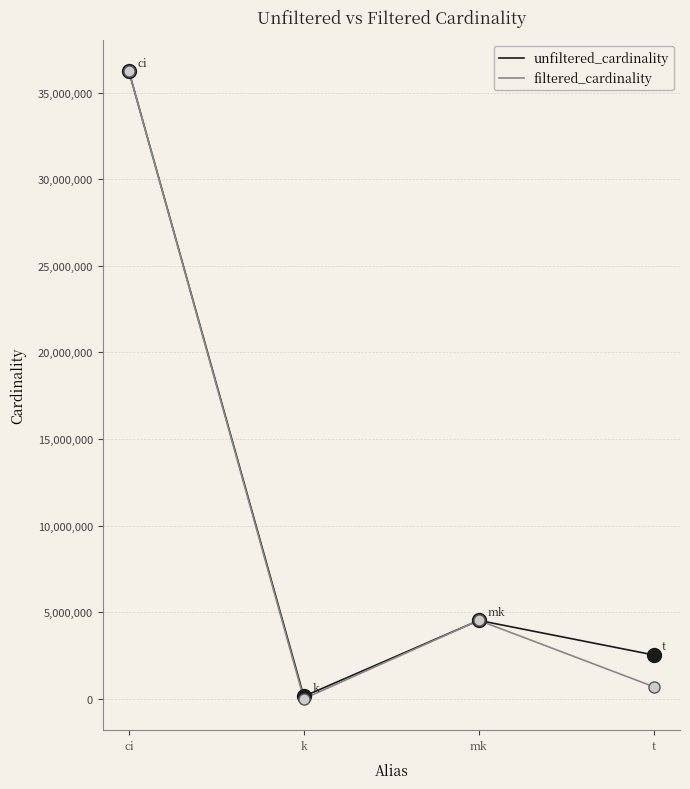

The unfiltered_cardinality series shows 1381626 at mk. True or false?

False